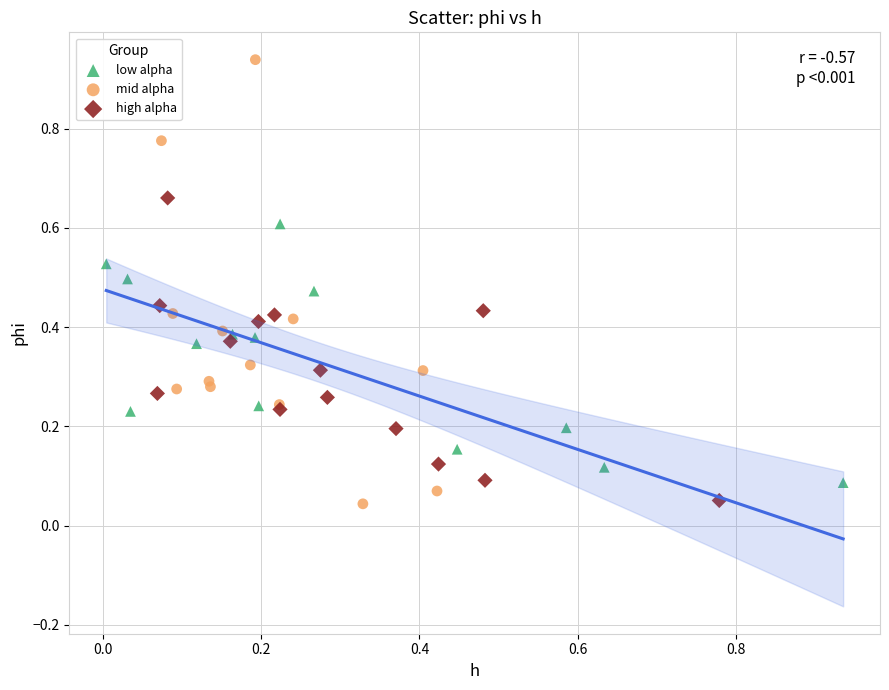

Which series has the widest spread of Y values?

mid alpha